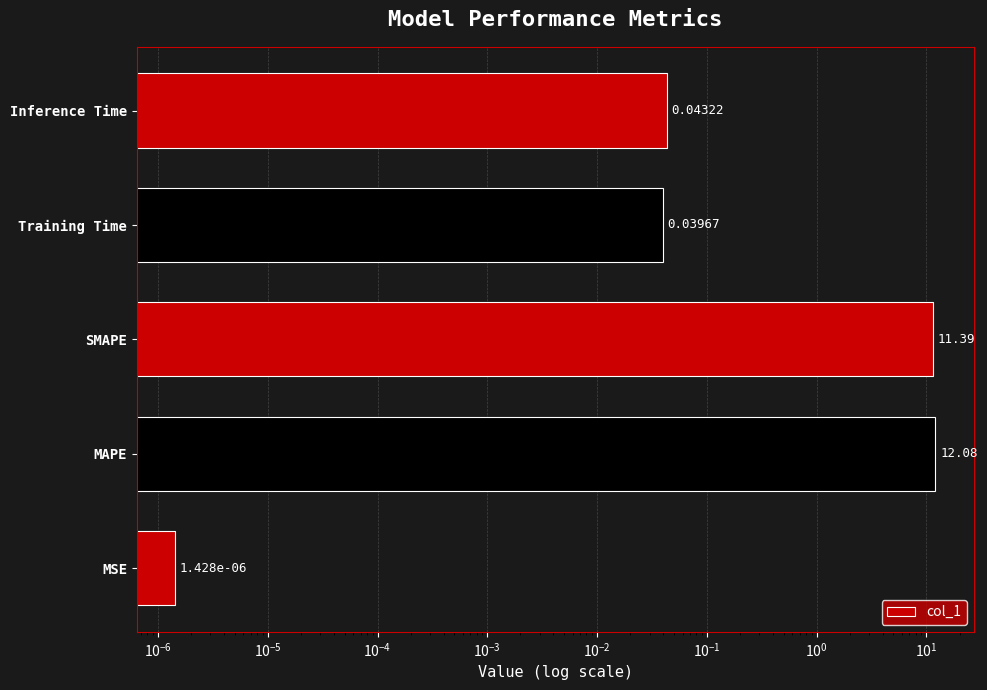

Does the chart contain stacked bars?

No